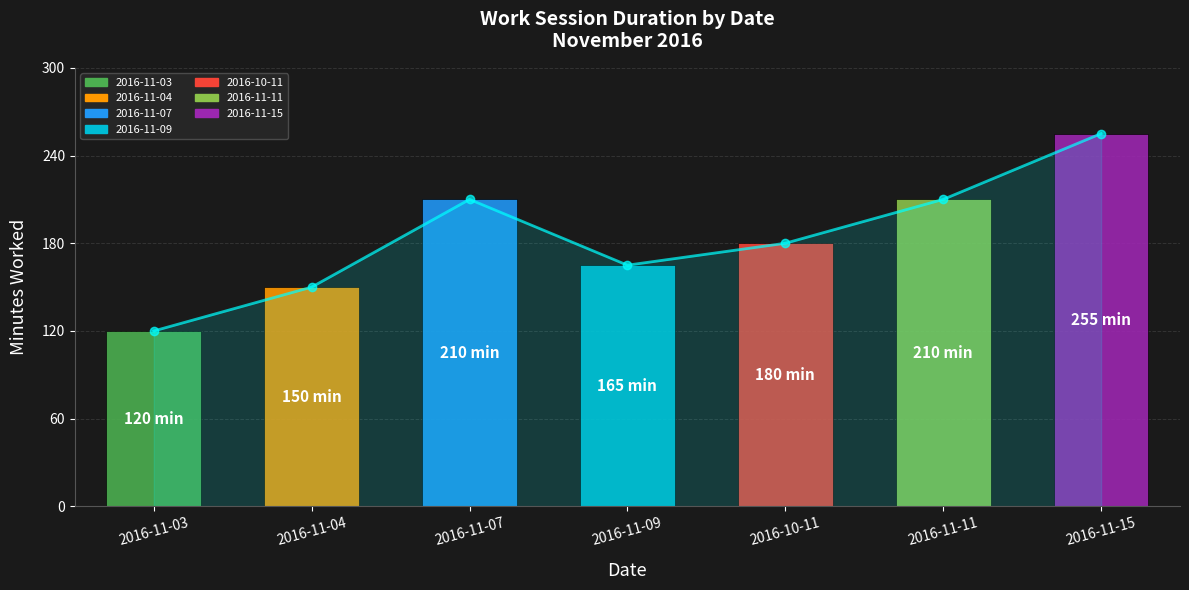

Reading left to right, extract all data points from this chart.

2016-11-03=120	2016-11-04=150	2016-11-07=210	2016-11-09=165	2016-10-11=180	2016-11-11=210	2016-11-15=255